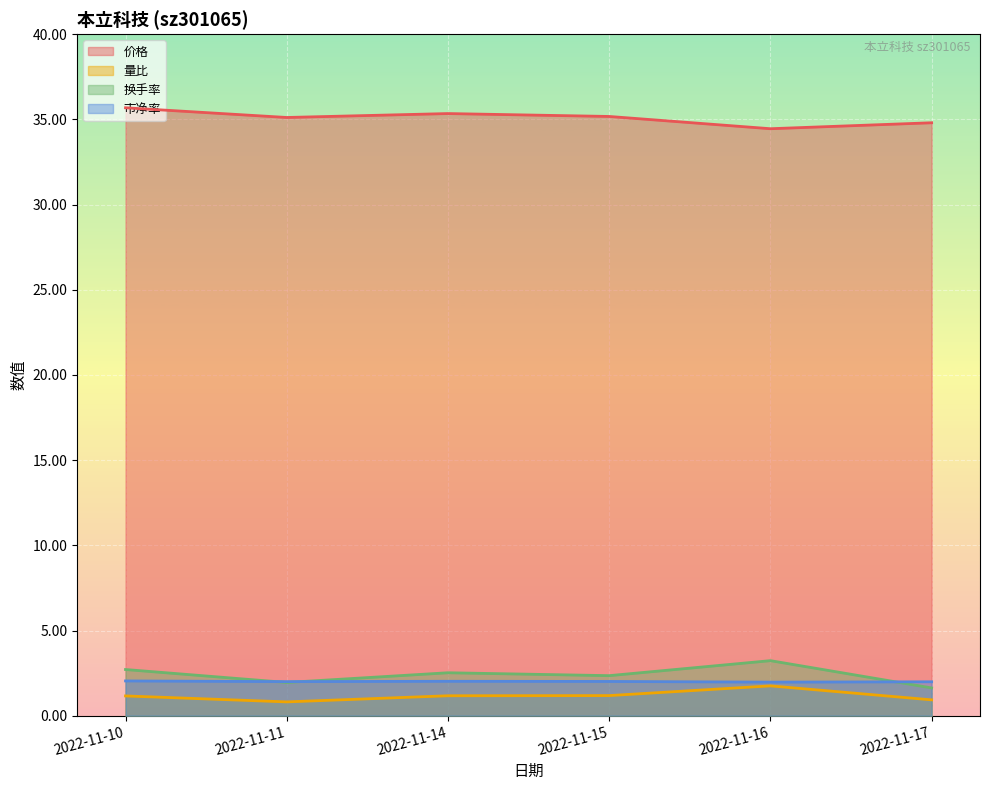

What is the value of the 价格 point at the 3rd from the left?

35.3